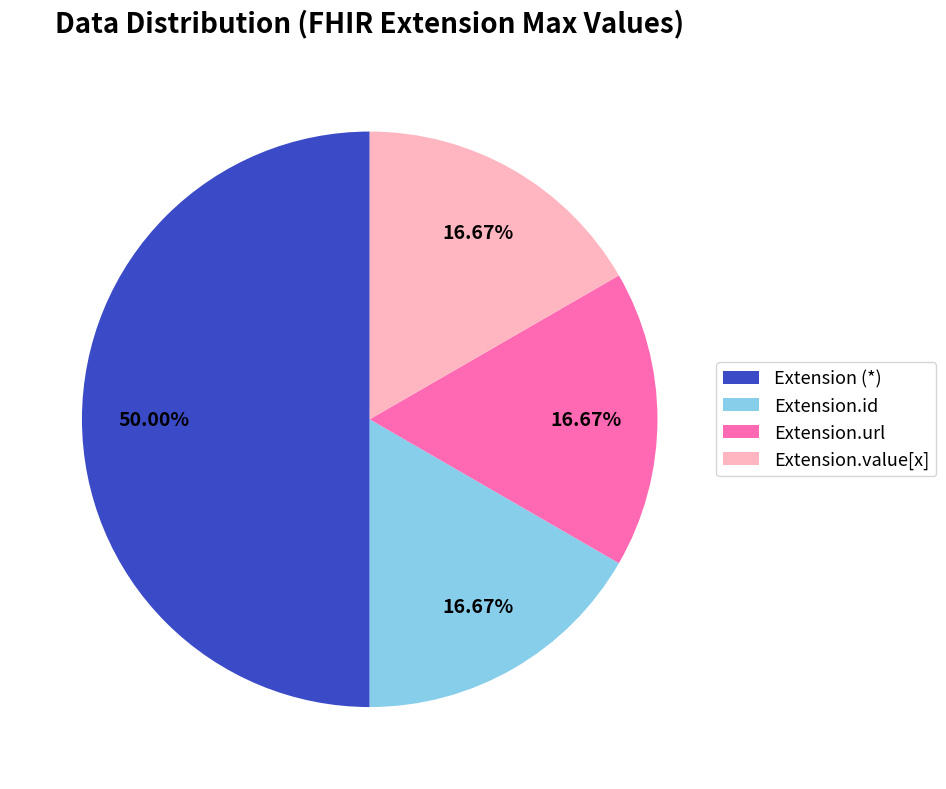

How many segments does this pie chart have?

4